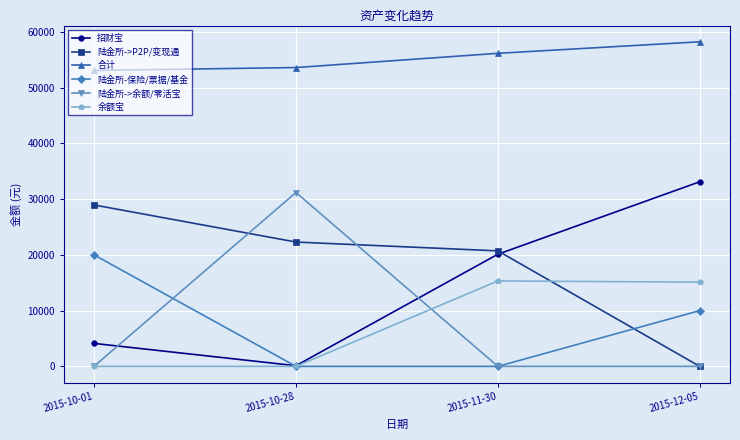

How many data points in 合计 are above 56161?

2